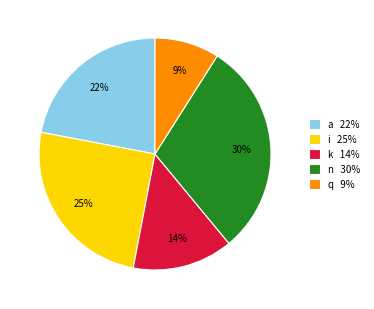

Do i 25% and q 9% together represent more than half of the pie?

No